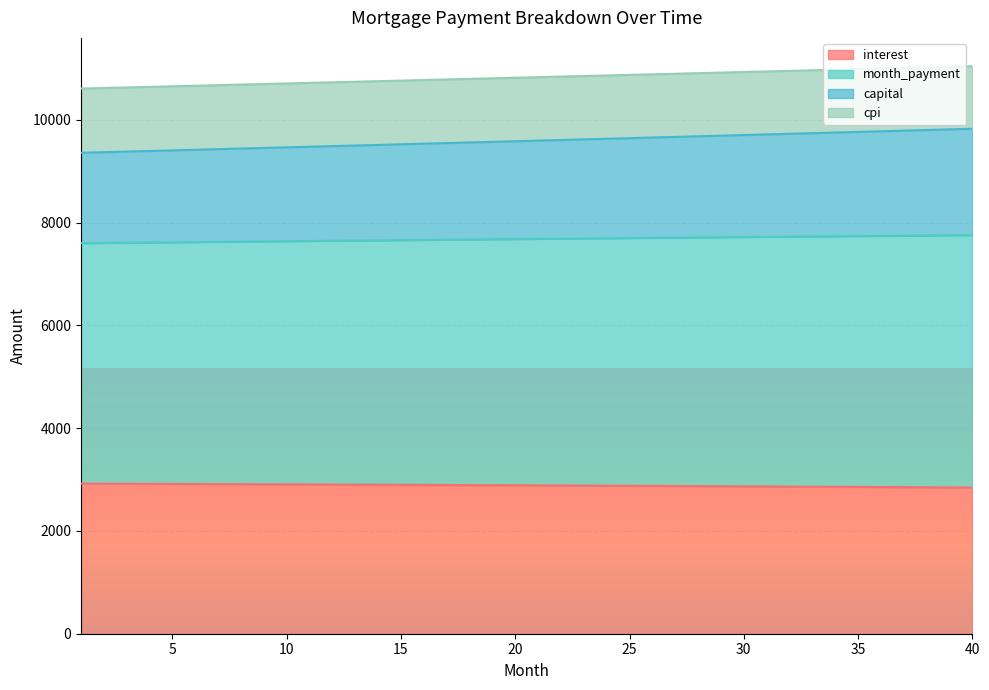

What is the maximum value for interest?

2920.3